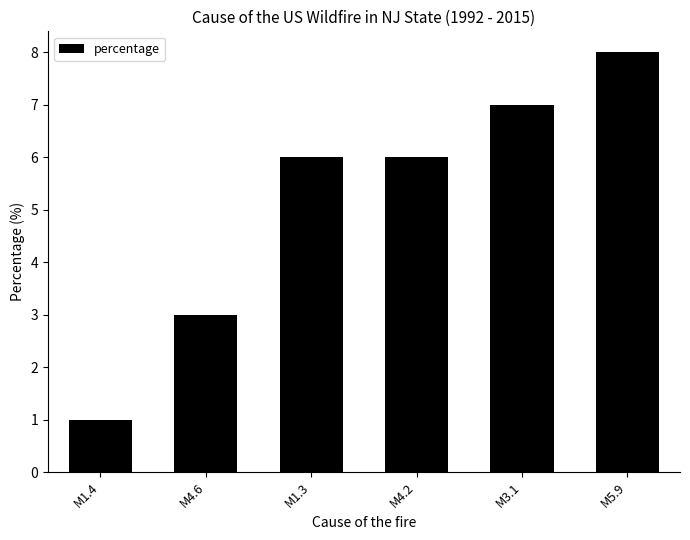

Is it true that the value at M1.3 is 6?

True